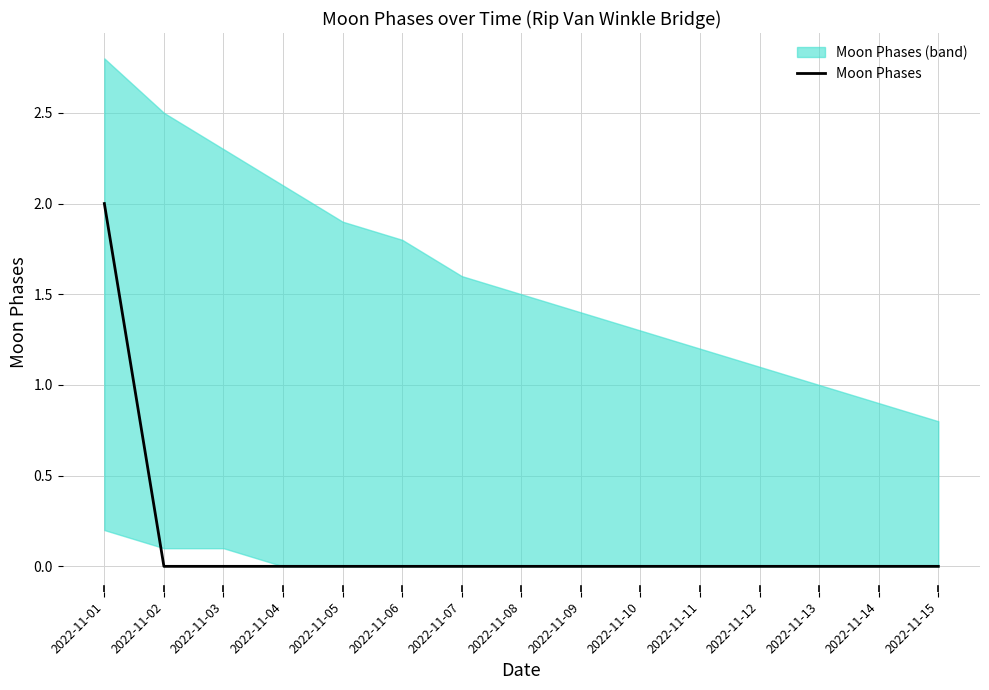

Rank the categories by value from lowest to highest.

2022-11-02, 2022-11-03, 2022-11-04, 2022-11-05, 2022-11-06, 2022-11-07, 2022-11-08, 2022-11-09, 2022-11-10, 2022-11-11, 2022-11-12, 2022-11-13, 2022-11-14, 2022-11-15, 2022-11-01